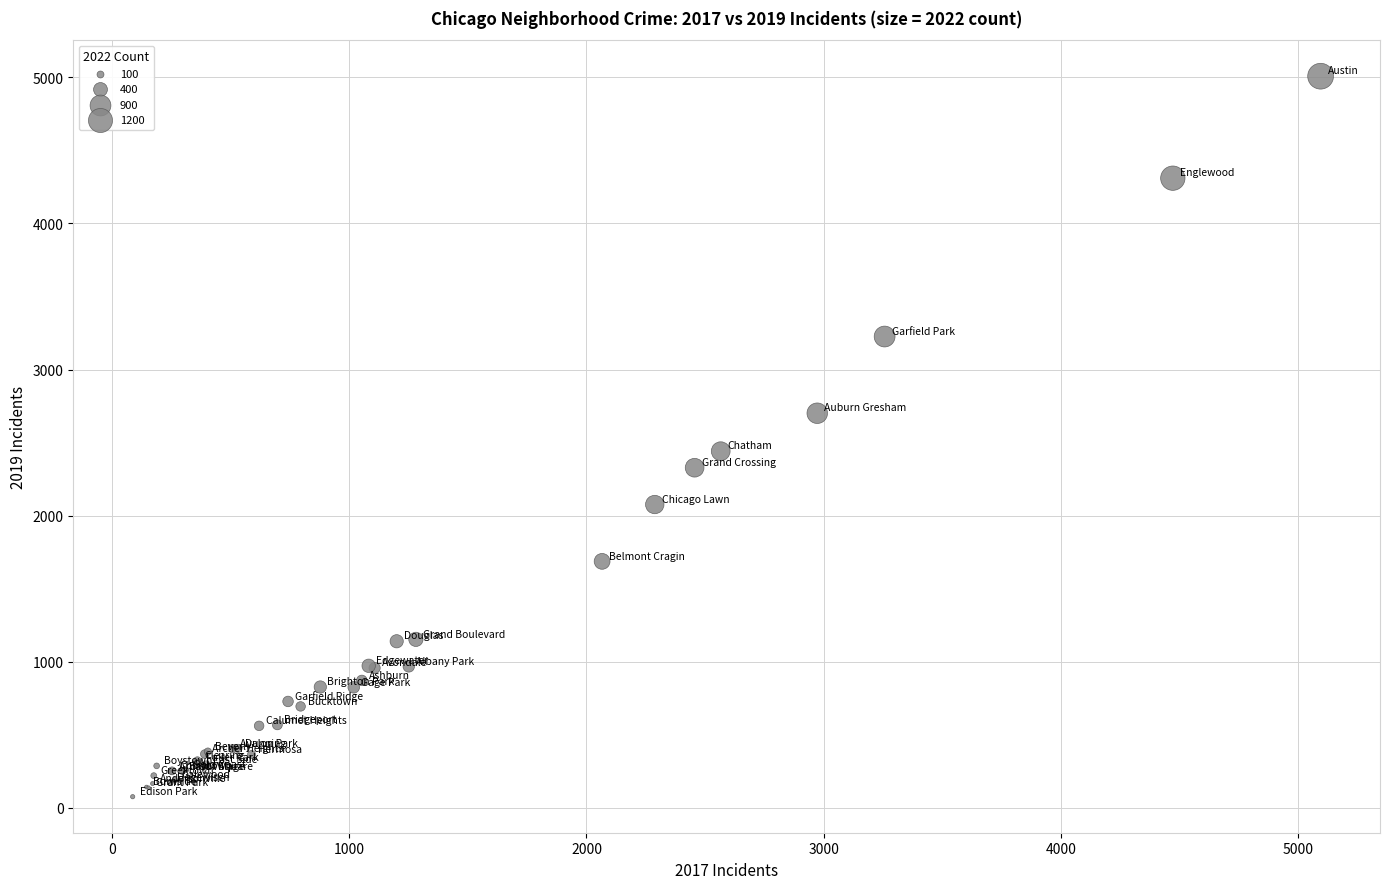

What Y value in the scatter plot is closest to 2542?

2441